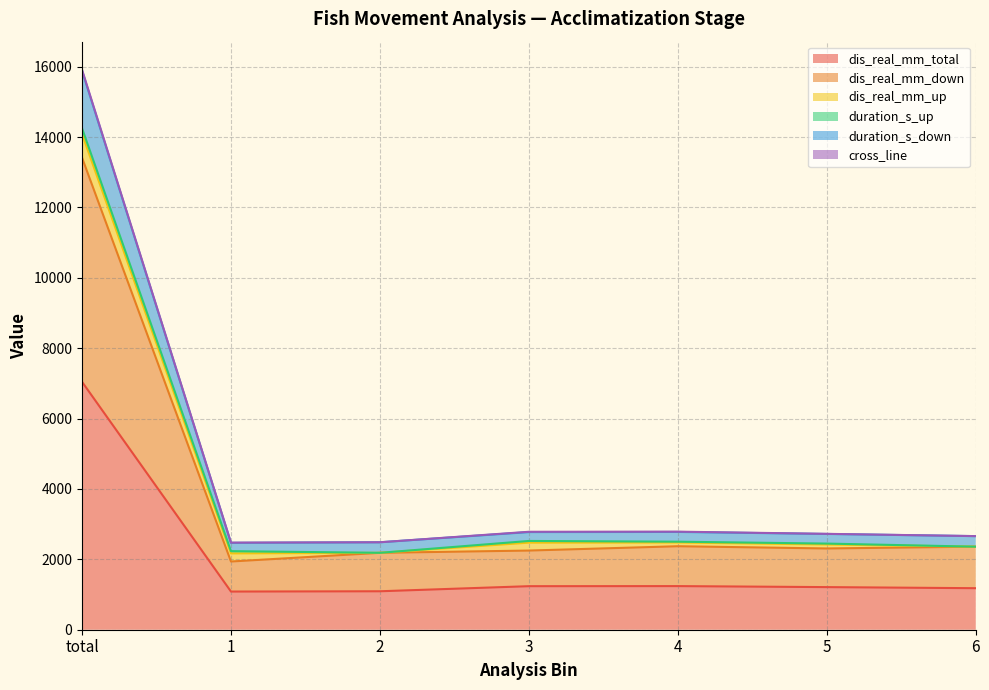

What is the label of the 4th point from the left?

3